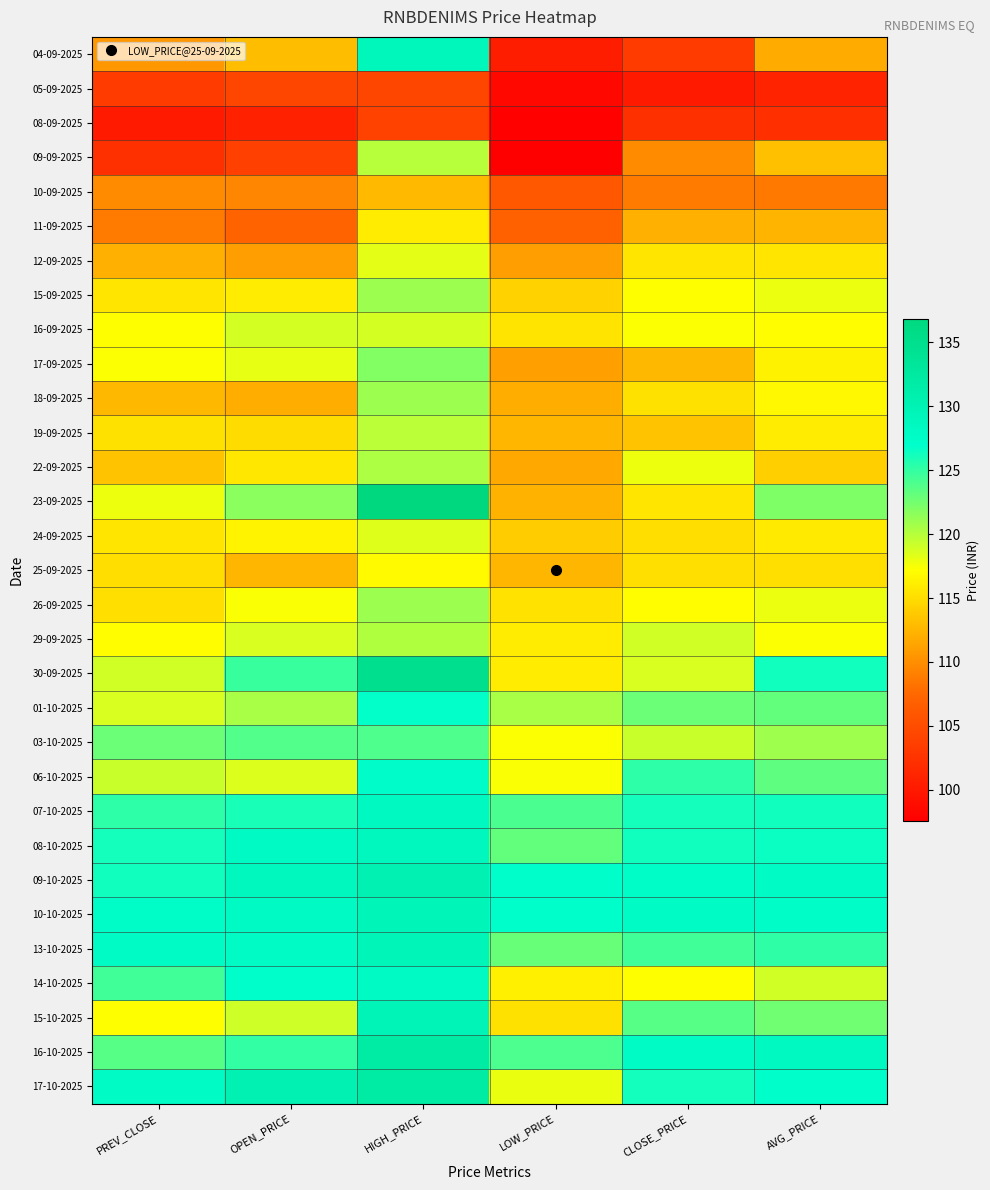

Reading left to right, extract all data points from this chart.

04-09-2025: PREV_CLOSE=110.6	OPEN_PRICE=113.0	HIGH_PRICE=129.0	LOW_PRICE=100.4	CLOSE_PRICE=103.3	AVG_PRICE=111.8
05-09-2025: PREV_CLOSE=103.3	OPEN_PRICE=104.3	HIGH_PRICE=104.3	LOW_PRICE=98.4	CLOSE_PRICE=100.1	AVG_PRICE=101.0
08-09-2025: PREV_CLOSE=100.1	OPEN_PRICE=100.8	HIGH_PRICE=104.0	LOW_PRICE=97.8	CLOSE_PRICE=102.3	AVG_PRICE=102.2
09-09-2025: PREV_CLOSE=102.3	OPEN_PRICE=103.8	HIGH_PRICE=120.0	LOW_PRICE=97.5	CLOSE_PRICE=109.8	AVG_PRICE=113.2
10-09-2025: PREV_CLOSE=109.8	OPEN_PRICE=109.5	HIGH_PRICE=112.8	LOW_PRICE=106.1	CLOSE_PRICE=108.8	AVG_PRICE=108.5
11-09-2025: PREV_CLOSE=108.8	OPEN_PRICE=107.2	HIGH_PRICE=116.0	LOW_PRICE=106.9	CLOSE_PRICE=112.1	AVG_PRICE=112.5
12-09-2025: PREV_CLOSE=112.1	OPEN_PRICE=111.0	HIGH_PRICE=118.2	LOW_PRICE=111.0	CLOSE_PRICE=115.5	AVG_PRICE=115.5
15-09-2025: PREV_CLOSE=115.5	OPEN_PRICE=116.0	HIGH_PRICE=121.0	LOW_PRICE=114.3	CLOSE_PRICE=117.1	AVG_PRICE=117.9
16-09-2025: PREV_CLOSE=117.1	OPEN_PRICE=118.8	HIGH_PRICE=118.8	LOW_PRICE=115.4	CLOSE_PRICE=117.3	AVG_PRICE=117.1
17-09-2025: PREV_CLOSE=117.3	OPEN_PRICE=118.2	HIGH_PRICE=122.0	LOW_PRICE=111.1	CLOSE_PRICE=112.7	AVG_PRICE=116.4
18-09-2025: PREV_CLOSE=112.7	OPEN_PRICE=112.0	HIGH_PRICE=121.0	LOW_PRICE=112.0	CLOSE_PRICE=115.3	AVG_PRICE=116.8
19-09-2025: PREV_CLOSE=115.3	OPEN_PRICE=115.0	HIGH_PRICE=119.8	LOW_PRICE=112.5	CLOSE_PRICE=113.4	AVG_PRICE=116.0
22-09-2025: PREV_CLOSE=113.4	OPEN_PRICE=115.7	HIGH_PRICE=120.4	LOW_PRICE=111.7	CLOSE_PRICE=117.8	AVG_PRICE=114.1
23-09-2025: PREV_CLOSE=117.8	OPEN_PRICE=121.6	HIGH_PRICE=136.8	LOW_PRICE=112.3	CLOSE_PRICE=115.5	AVG_PRICE=122.1
24-09-2025: PREV_CLOSE=115.5	OPEN_PRICE=116.4	HIGH_PRICE=118.4	LOW_PRICE=113.9	CLOSE_PRICE=115.0	AVG_PRICE=115.8
25-09-2025: PREV_CLOSE=115.0	OPEN_PRICE=112.5	HIGH_PRICE=116.9	LOW_PRICE=112.5	CLOSE_PRICE=115.1	AVG_PRICE=115.2
26-09-2025: PREV_CLOSE=115.1	OPEN_PRICE=117.4	HIGH_PRICE=121.0	LOW_PRICE=115.4	CLOSE_PRICE=117.1	AVG_PRICE=117.9
29-09-2025: PREV_CLOSE=117.1	OPEN_PRICE=118.7	HIGH_PRICE=120.2	LOW_PRICE=116.0	CLOSE_PRICE=119.0	AVG_PRICE=117.3
30-09-2025: PREV_CLOSE=119.0	OPEN_PRICE=124.8	HIGH_PRICE=135.0	LOW_PRICE=116.0	CLOSE_PRICE=118.7	AVG_PRICE=126.4
01-10-2025: PREV_CLOSE=118.7	OPEN_PRICE=120.5	HIGH_PRICE=126.9	LOW_PRICE=120.5	CLOSE_PRICE=122.9	AVG_PRICE=123.2
03-10-2025: PREV_CLOSE=122.9	OPEN_PRICE=123.8	HIGH_PRICE=124.0	LOW_PRICE=117.3	CLOSE_PRICE=119.3	AVG_PRICE=120.9
06-10-2025: PREV_CLOSE=119.3	OPEN_PRICE=118.5	HIGH_PRICE=127.3	LOW_PRICE=117.3	CLOSE_PRICE=125.3	AVG_PRICE=123.3
07-10-2025: PREV_CLOSE=125.3	OPEN_PRICE=126.0	HIGH_PRICE=128.3	LOW_PRICE=124.1	CLOSE_PRICE=126.2	AVG_PRICE=126.4
08-10-2025: PREV_CLOSE=126.2	OPEN_PRICE=128.1	HIGH_PRICE=128.7	LOW_PRICE=123.2	CLOSE_PRICE=126.3	AVG_PRICE=126.6
09-10-2025: PREV_CLOSE=126.3	OPEN_PRICE=128.9	HIGH_PRICE=130.4	LOW_PRICE=127.0	CLOSE_PRICE=127.5	AVG_PRICE=127.8
10-10-2025: PREV_CLOSE=127.5	OPEN_PRICE=128.1	HIGH_PRICE=129.5	LOW_PRICE=127.0	CLOSE_PRICE=127.8	AVG_PRICE=127.5
13-10-2025: PREV_CLOSE=127.8	OPEN_PRICE=127.8	HIGH_PRICE=129.5	LOW_PRICE=123.0	CLOSE_PRICE=124.5	AVG_PRICE=125.2
14-10-2025: PREV_CLOSE=124.5	OPEN_PRICE=127.0	HIGH_PRICE=128.0	LOW_PRICE=116.2	CLOSE_PRICE=117.1	AVG_PRICE=119.0
15-10-2025: PREV_CLOSE=117.1	OPEN_PRICE=119.0	HIGH_PRICE=129.6	LOW_PRICE=115.3	CLOSE_PRICE=123.7	AVG_PRICE=122.6
16-10-2025: PREV_CLOSE=123.7	OPEN_PRICE=125.0	HIGH_PRICE=132.1	LOW_PRICE=124.0	CLOSE_PRICE=127.8	AVG_PRICE=128.3
17-10-2025: PREV_CLOSE=127.8	OPEN_PRICE=130.4	HIGH_PRICE=132.1	LOW_PRICE=118.0	CLOSE_PRICE=126.3	AVG_PRICE=127.0